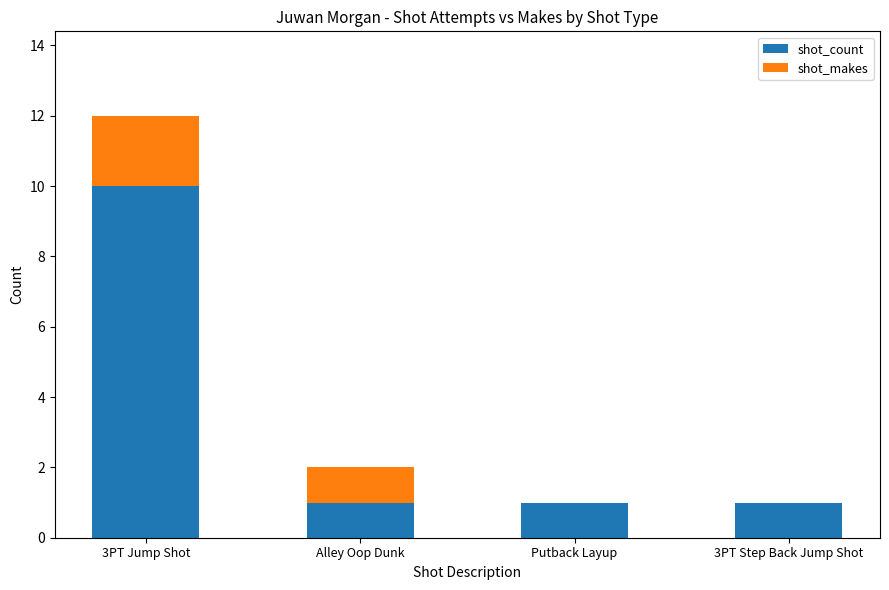

What is the sum of the shot_count values at 3PT Step Back Jump Shot and 3PT Jump Shot?

11